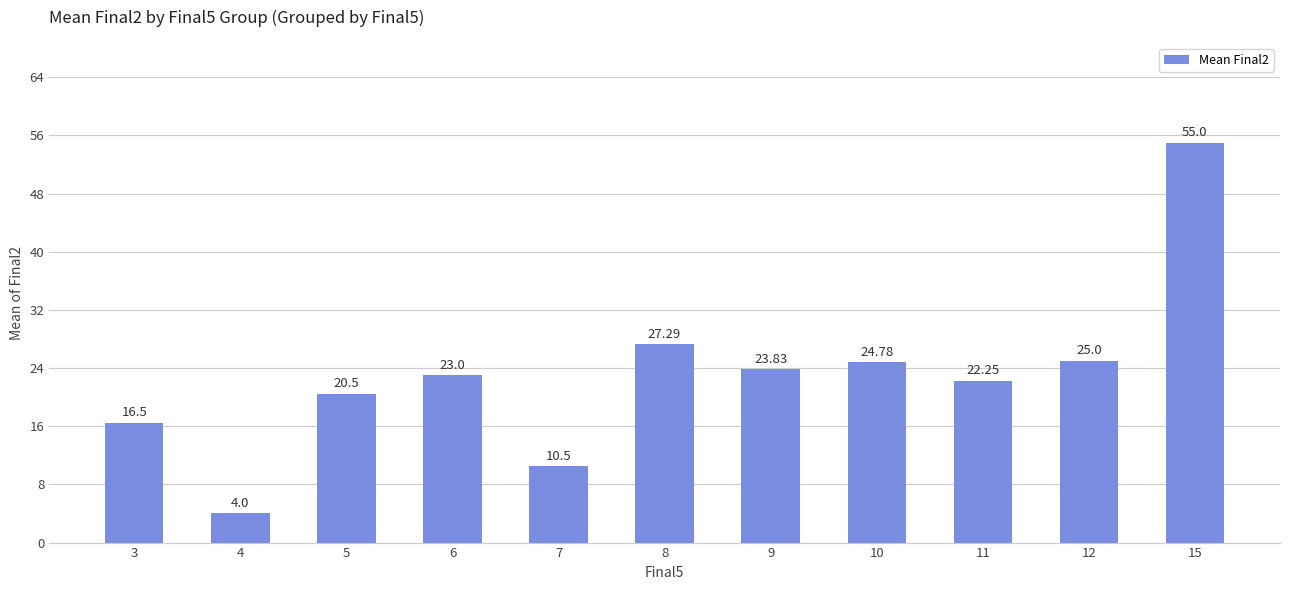

What is the value of the 8th bar from the left?

24.8